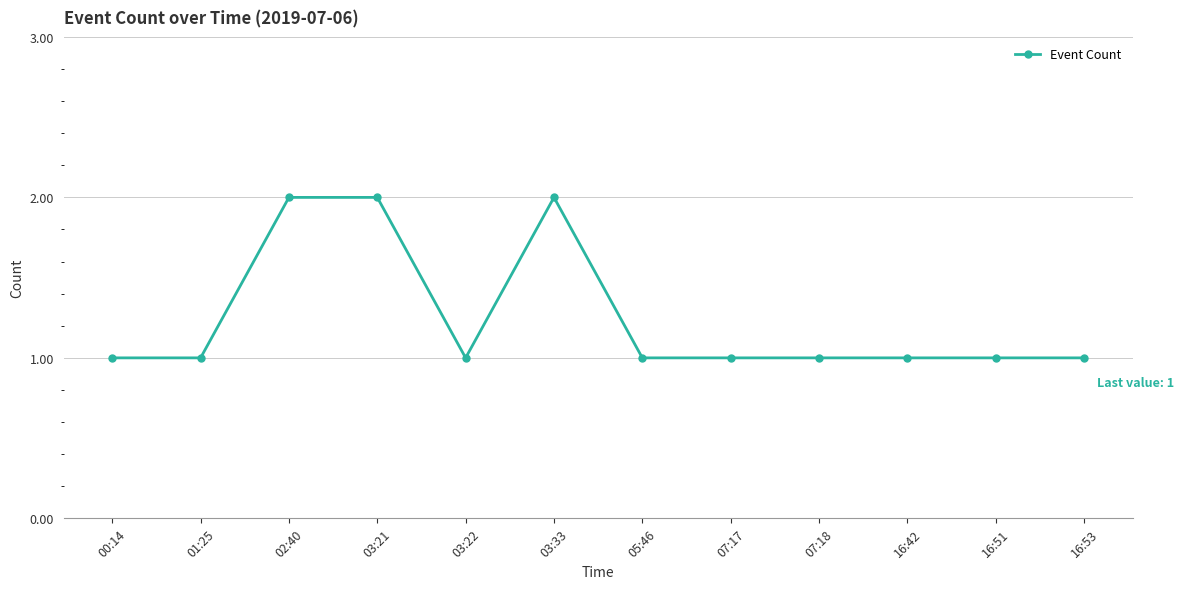

What is the difference between the second highest and minimum values?

1